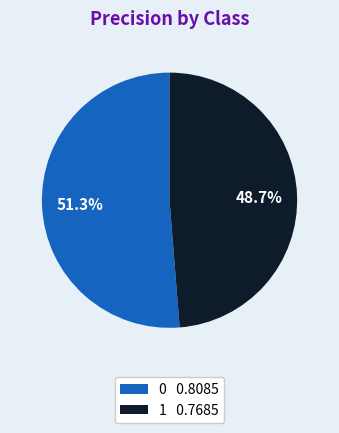

To the nearest percent, what portion does 1 represent?

49%